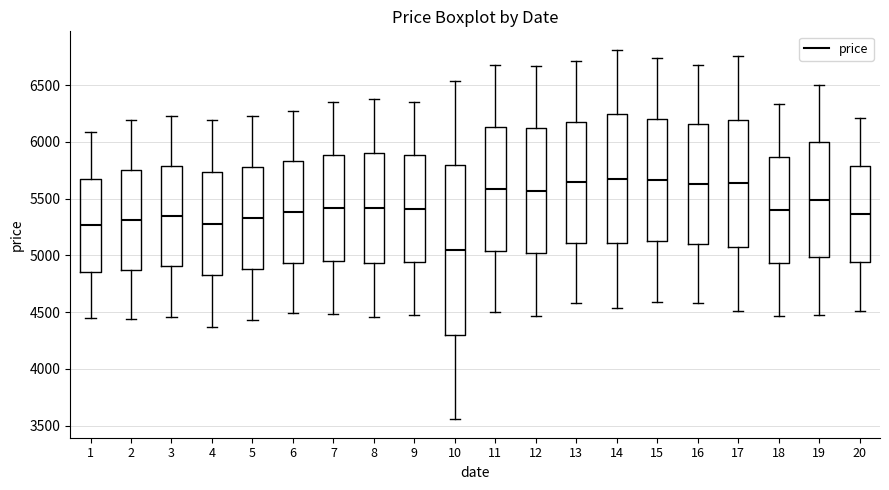

Which box has the lowest median line?

10